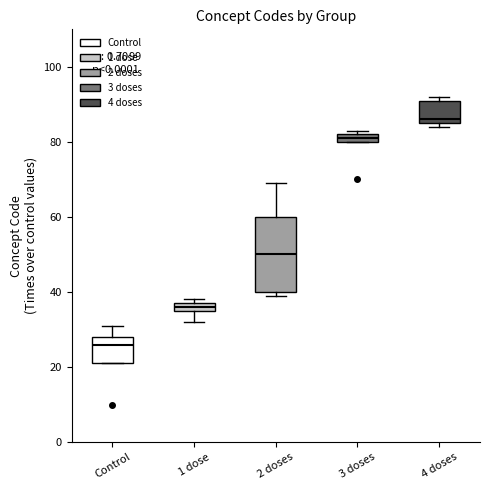

Which box's median line is the highest?

4 doses